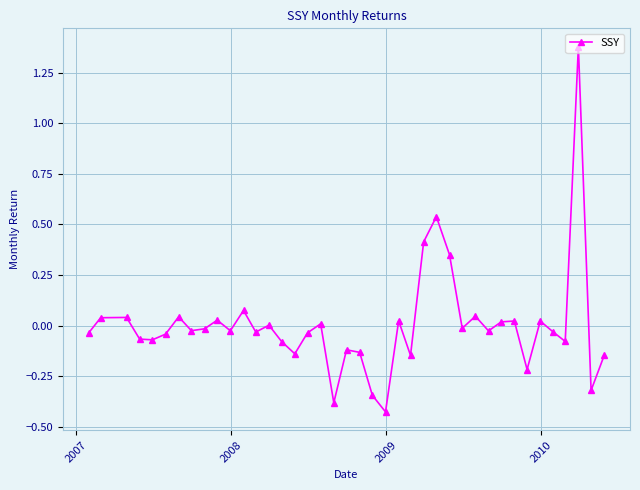

What is the difference between the second highest and minimum values?

1.0